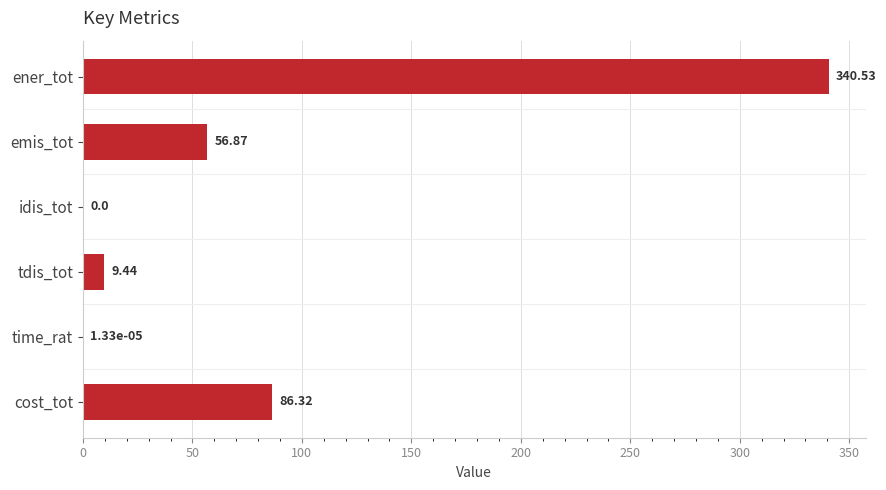

What is the sum of the values at time_rat and ener_tot?

340.5